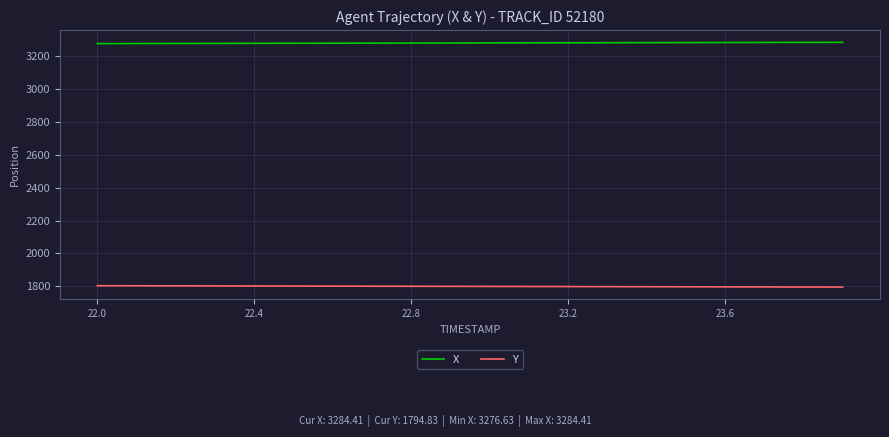

List the series in order of their overall mean, highest first.

X, Y